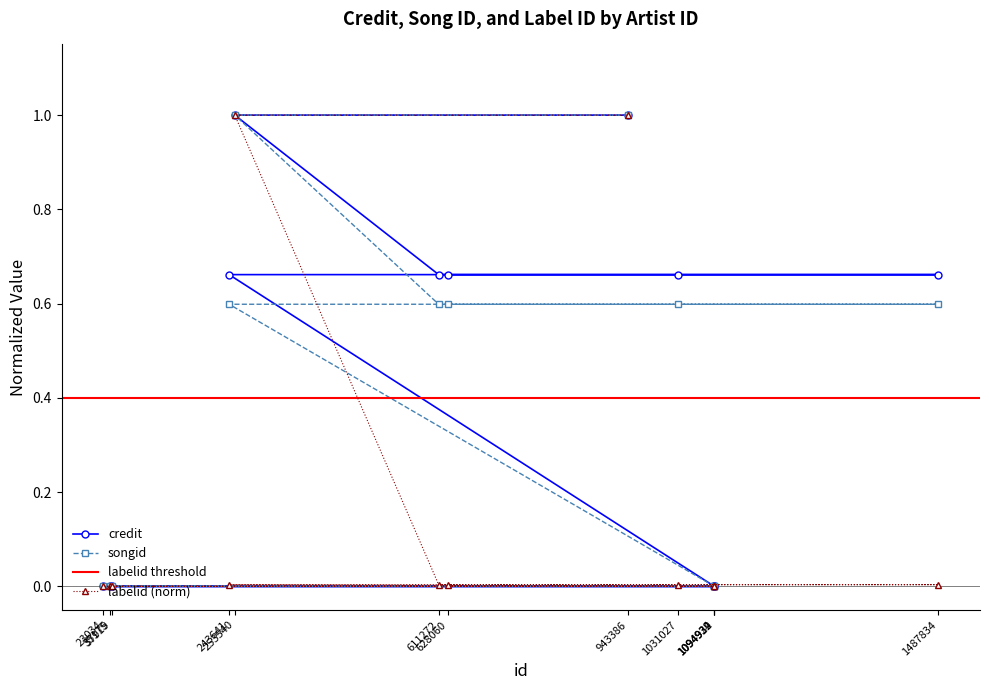

Which series has the largest range (max minus min)?

credit